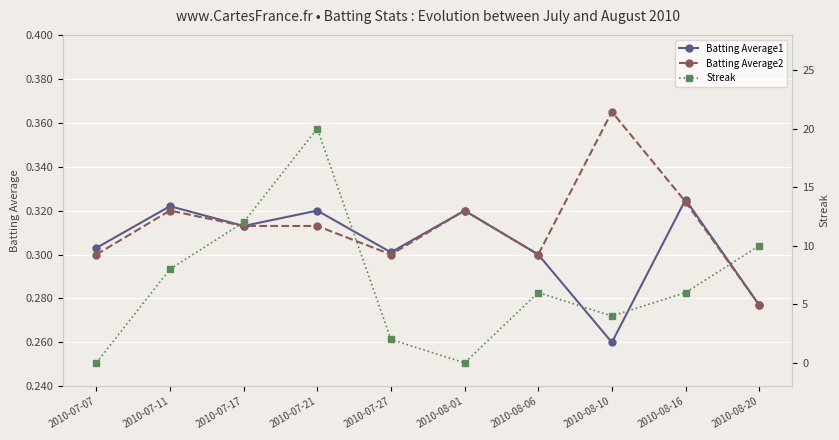

Which series ends up on top after the final intersection of Batting Average1 and Batting Average2?

Batting Average1